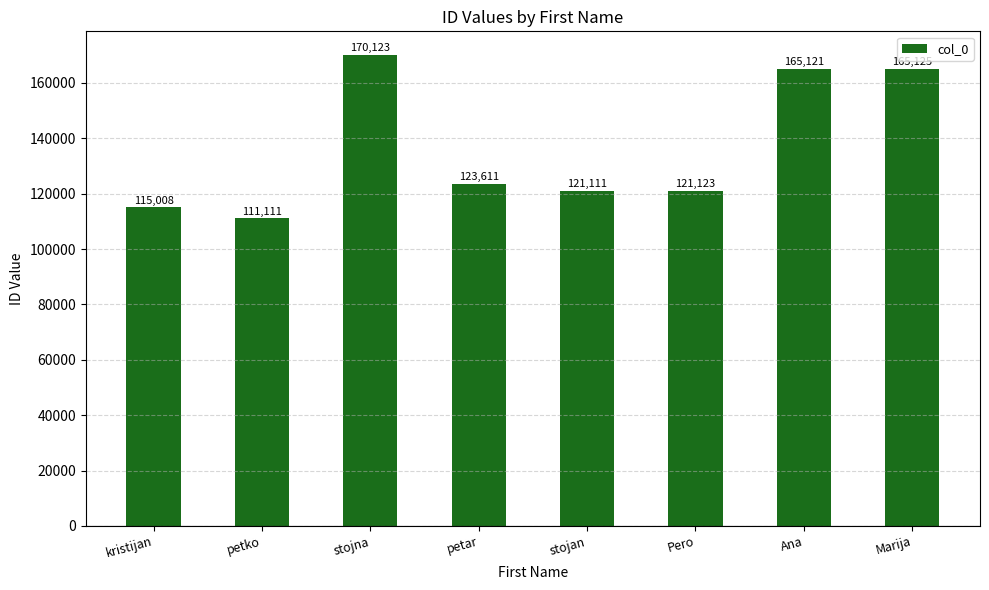

What is the smallest value displayed?

111111